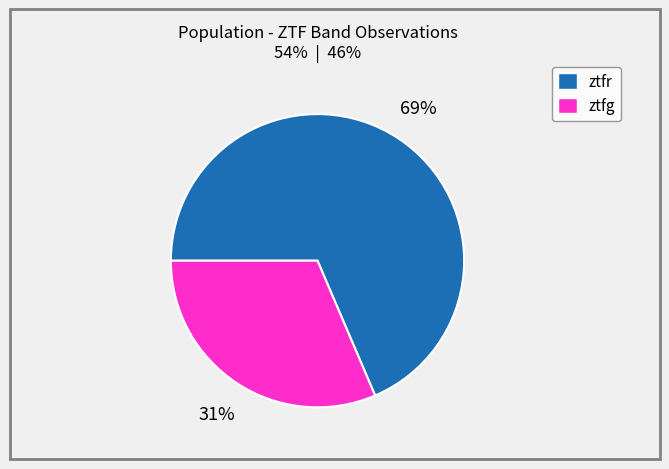

Do ztfg and ztfr together represent more than half of the pie?

Yes